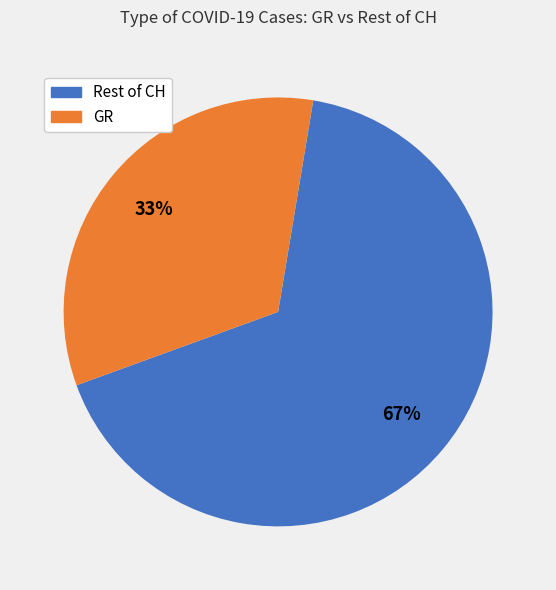

To the nearest percent, what is the difference between the largest and smallest slice percentages?

34%